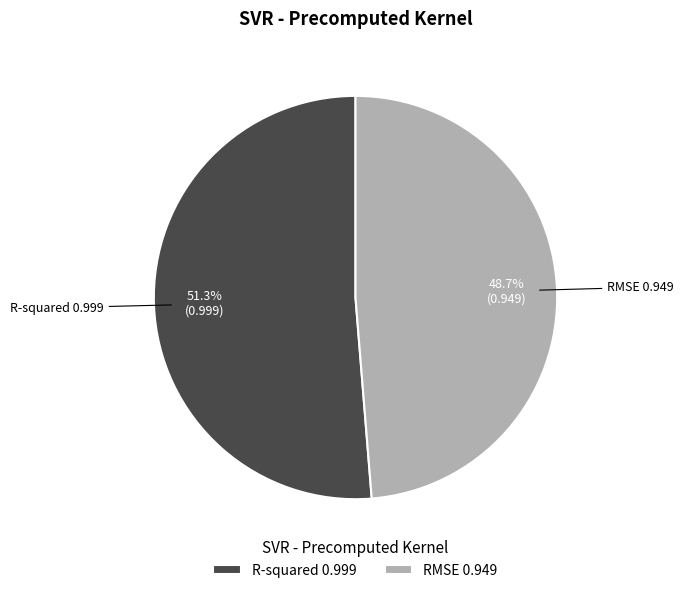

Does R-squared represent more than half of the total?

Yes